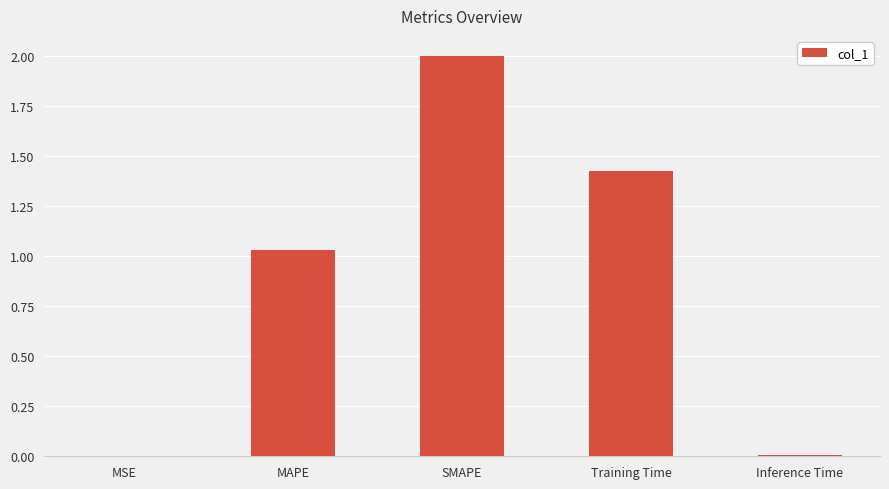

The value at Training Time is 0.6. True or false?

False